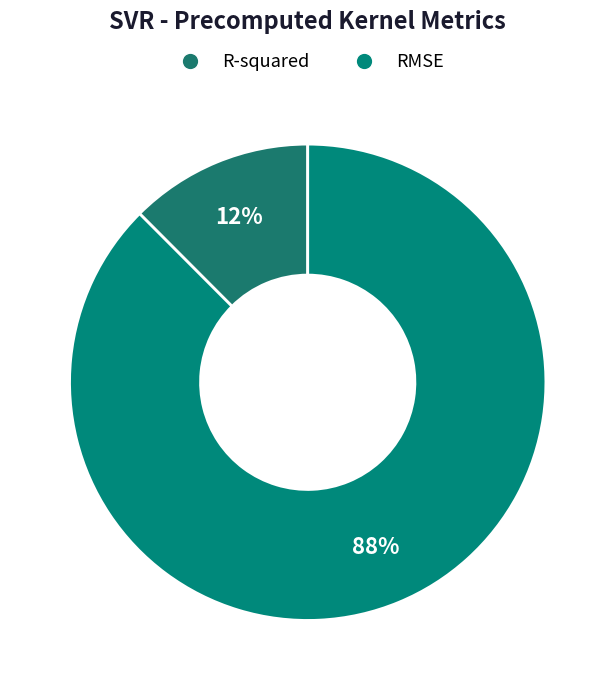

Which slice is the largest?

RMSE